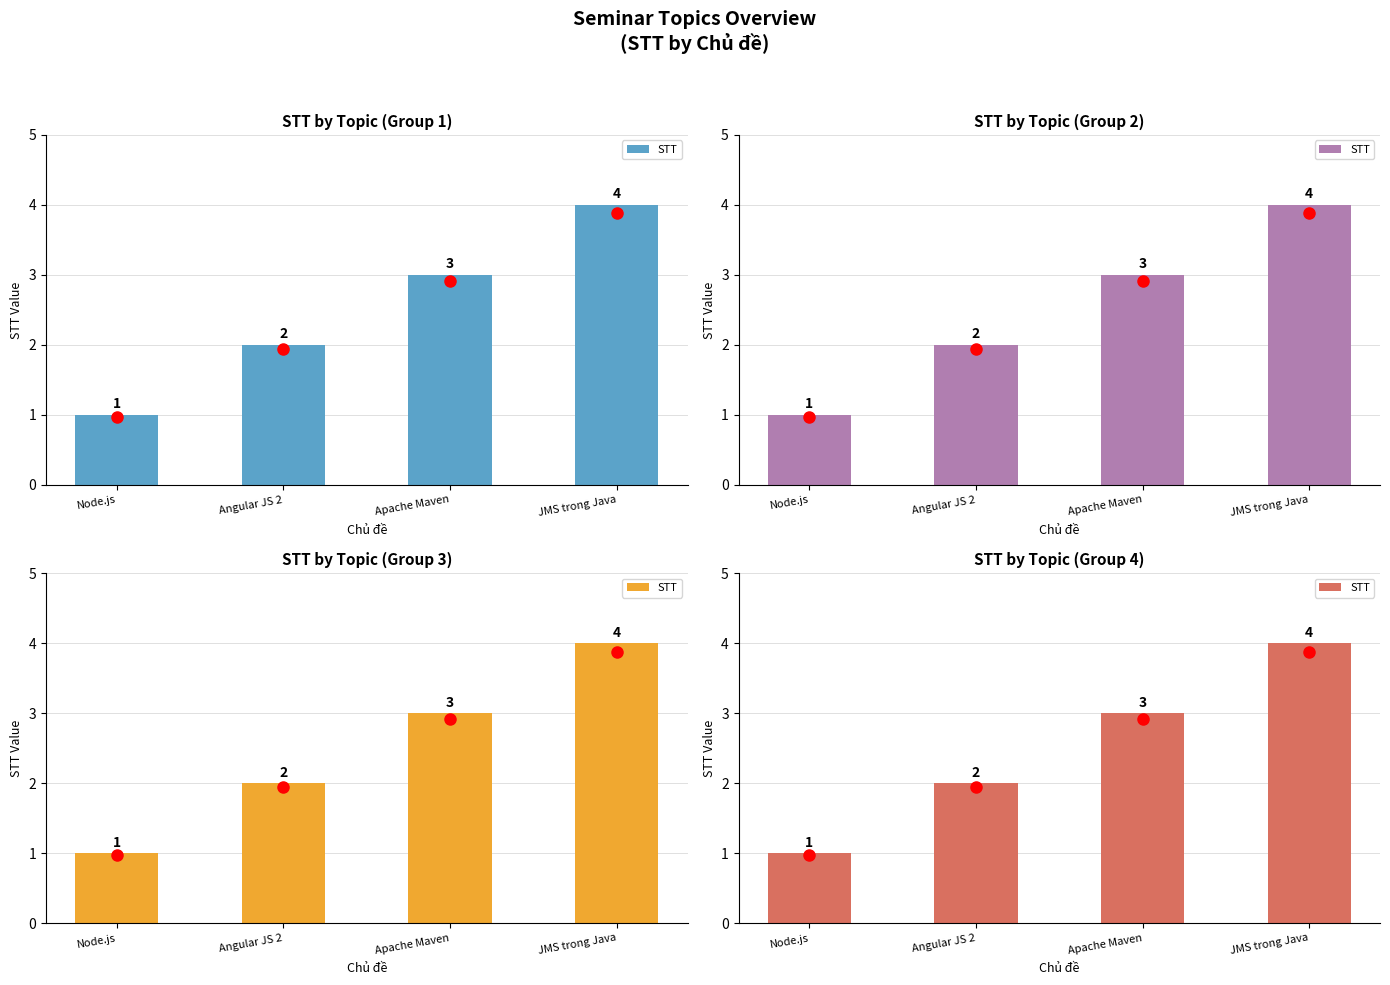

What is the label of the 2nd bar from the left?

Angular JS 2